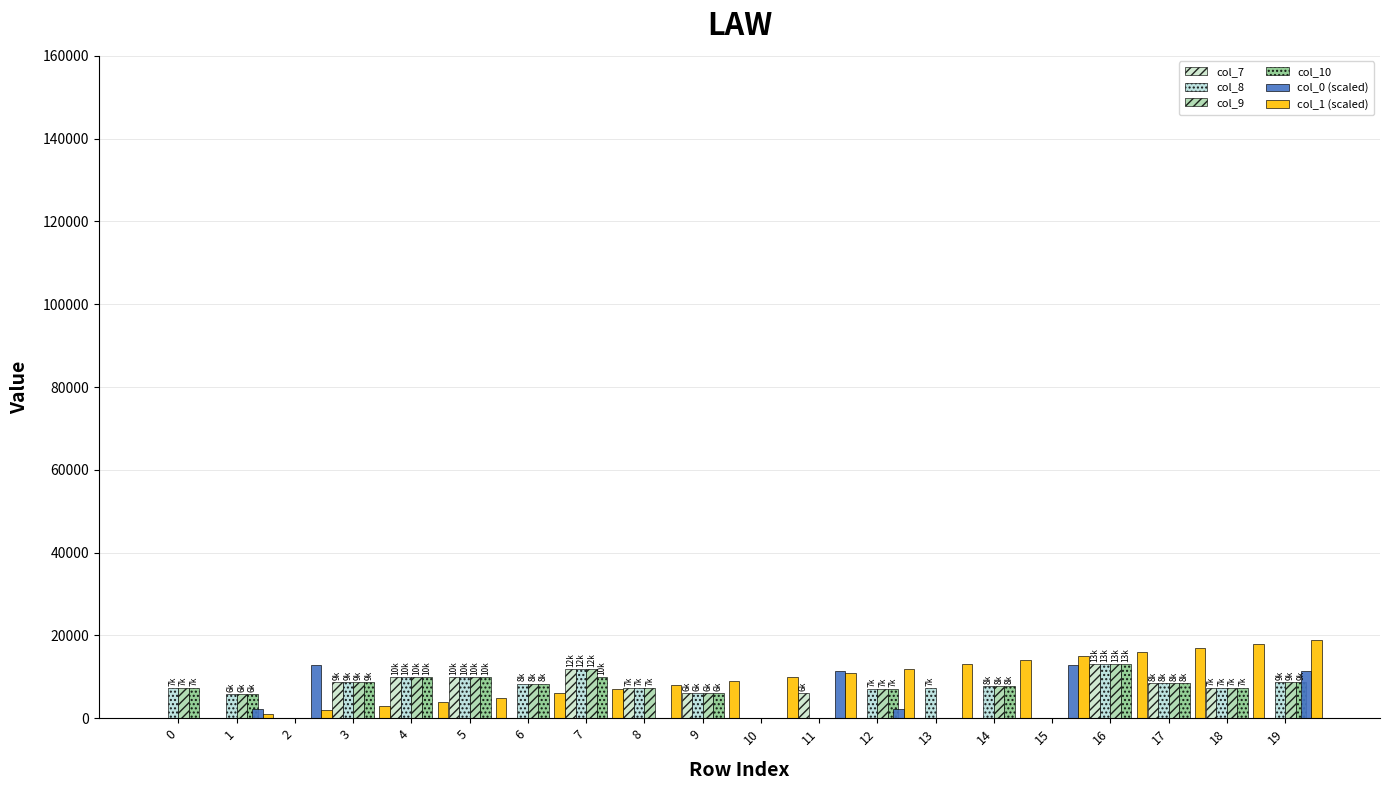

What is the difference between the highest and lowest values at 1?

5800